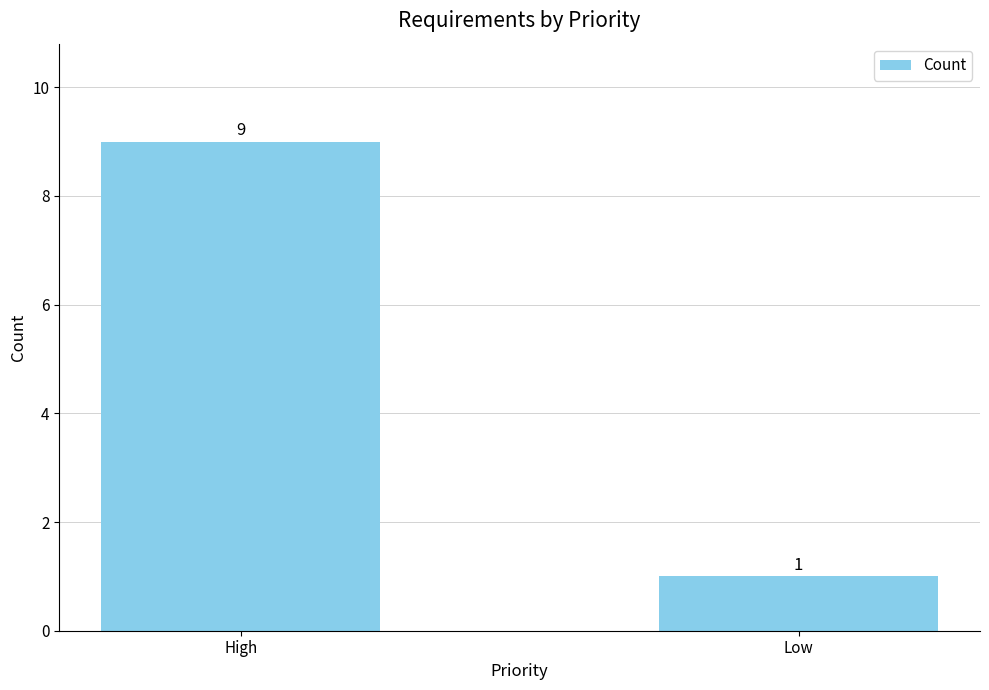

What is the minimum value shown in the chart?

1